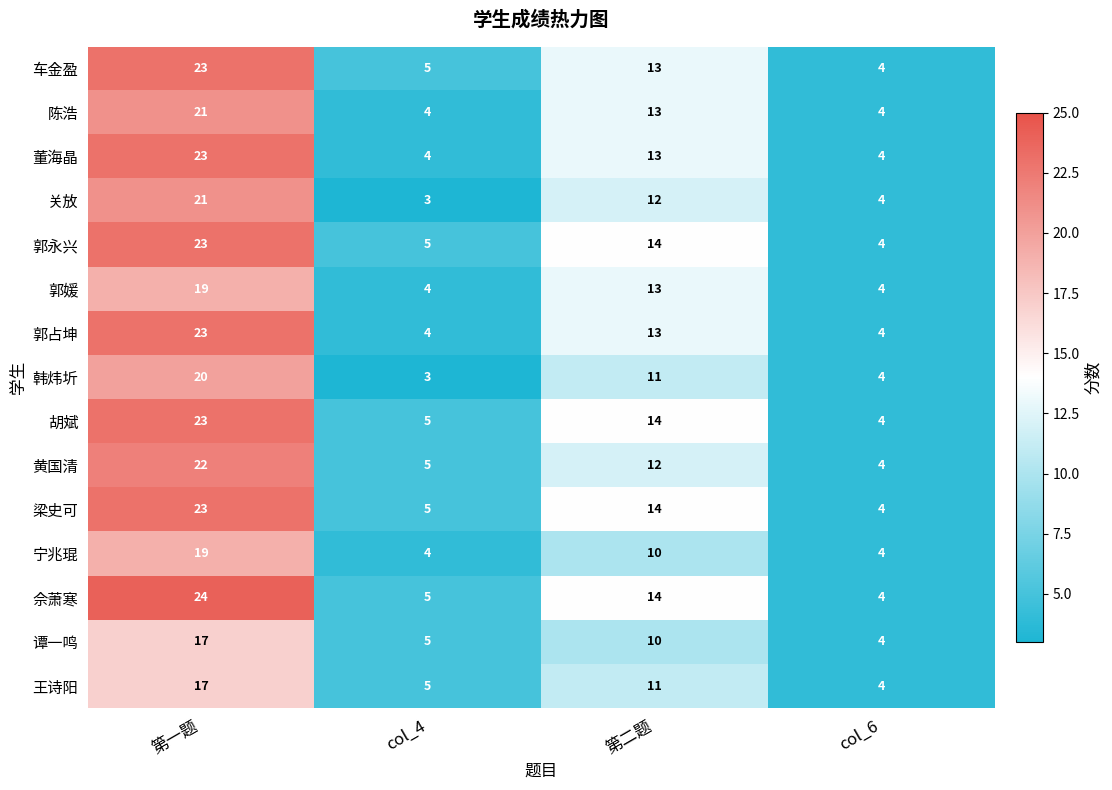

How many series are shown in this chart?

15